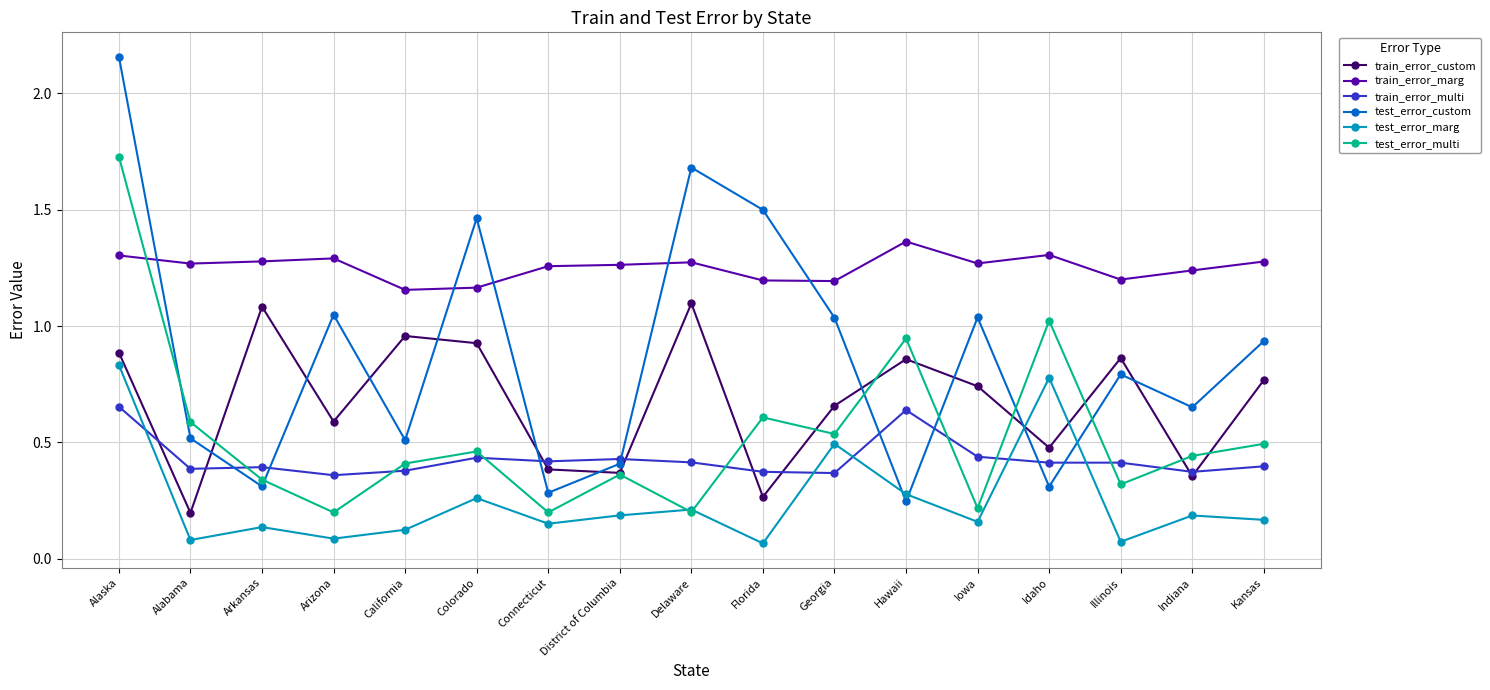

At which category is the sum across all series the highest?

Alaska